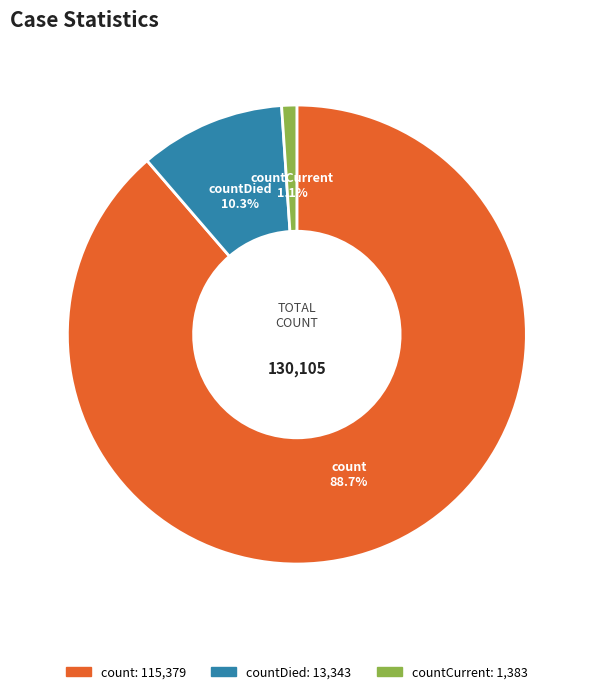

Is there a majority slice in this chart?

Yes